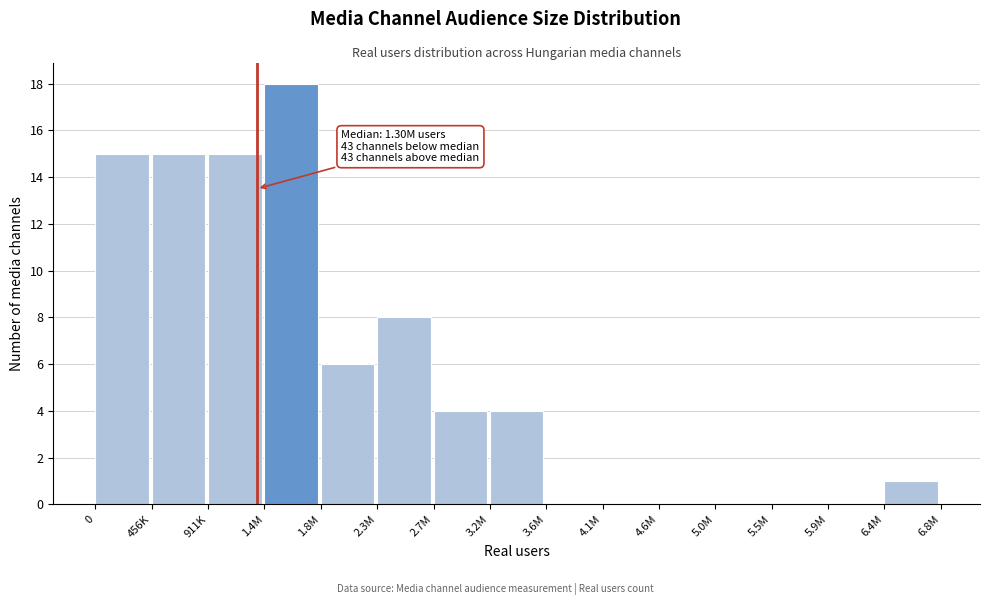

Reading left to right, transcribe all the data shown in this chart.

0=15	456K=15	911K=15	1.4M=18	1.8M=6	2.3M=8	2.7M=4	3.2M=4	3.6M=0	4.1M=0	4.6M=0	5.0M=0	5.5M=0	5.9M=0	6.4M=1